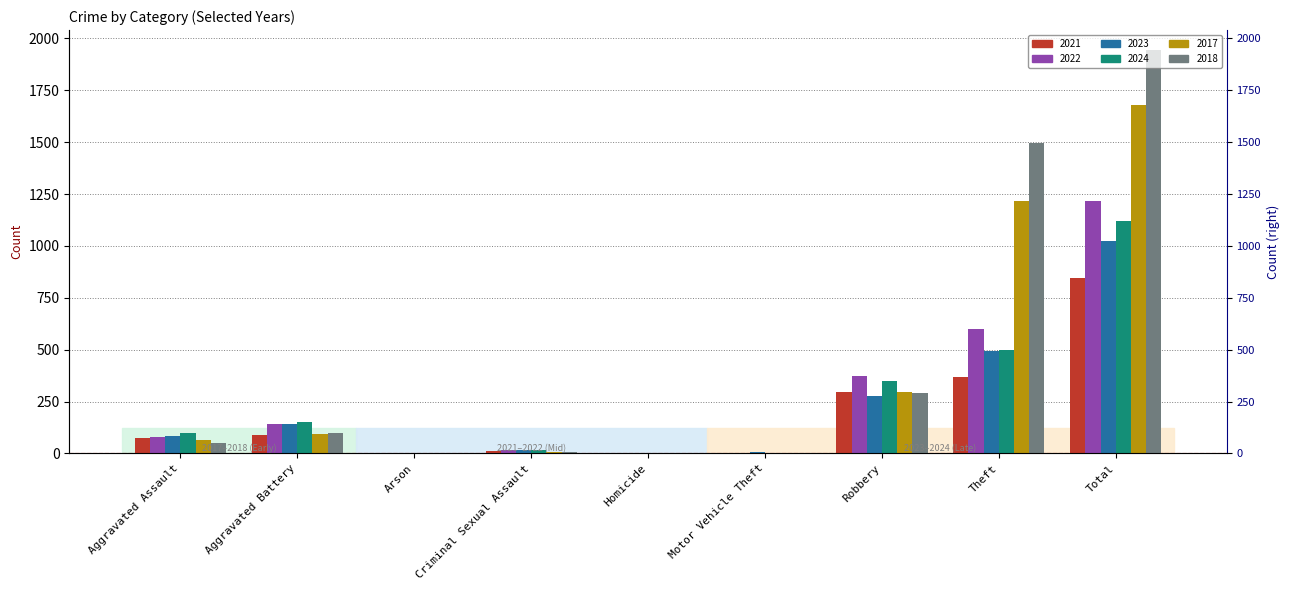

What is the label of the 3rd bar from the right?

Robbery